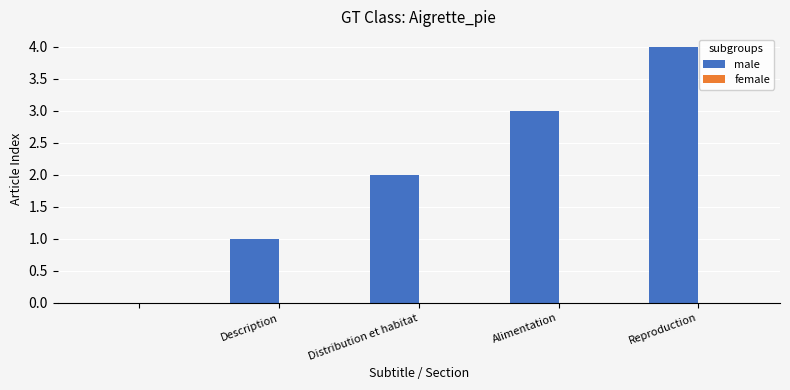

Are the bars horizontal?

No